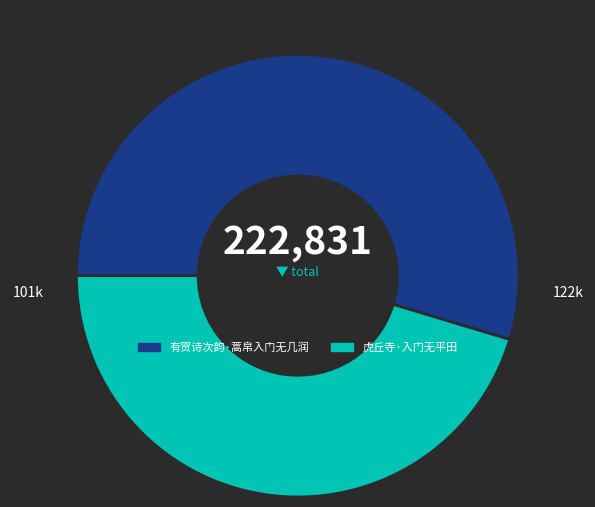

Is it true that 有贺诗次韵·蒿帛入门无几润 is 60% of the pie?

False